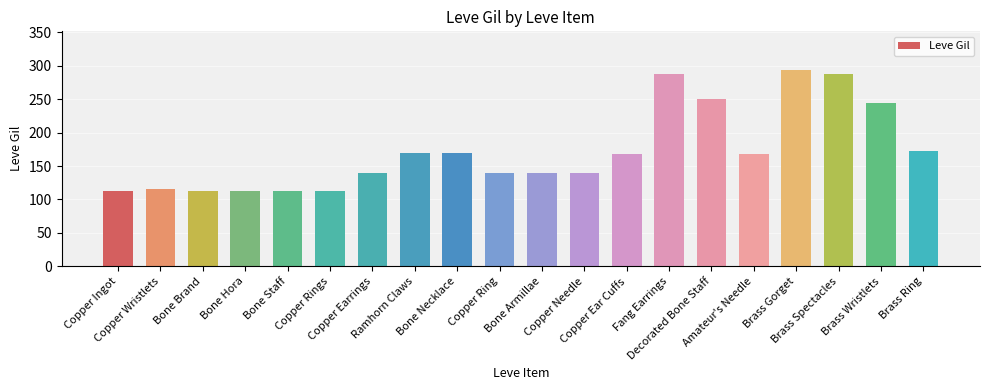

What is the label of the 19th bar from the left?

Brass Wristlets